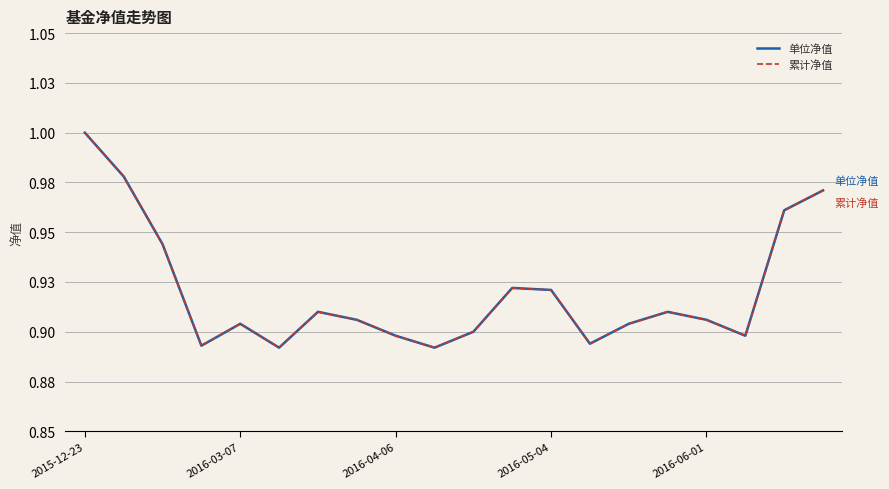

At which category is the sum across all series the highest?

2015-12-23